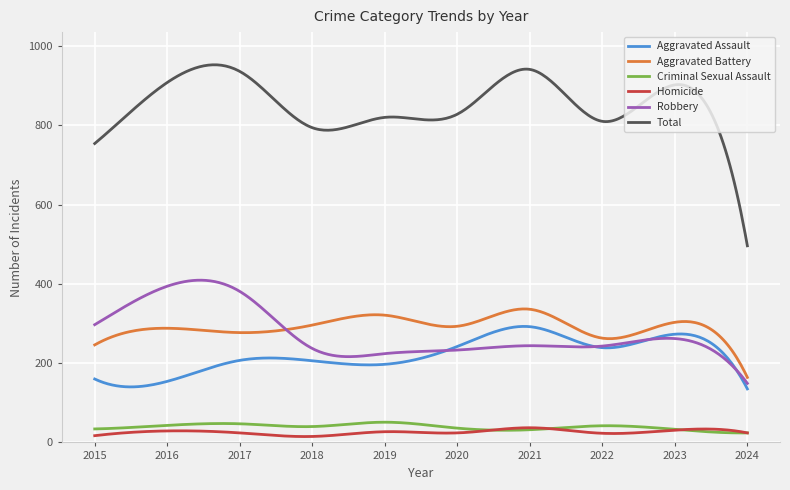

Which series has the largest range (max minus min)?

Total